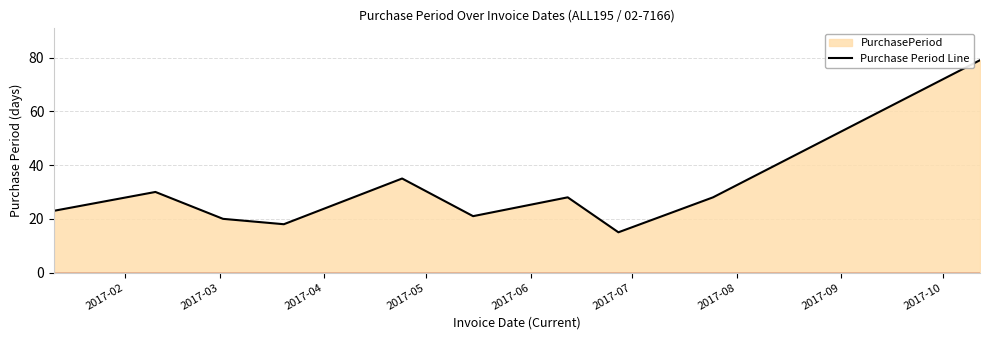

What is the minimum value shown in the chart?

15